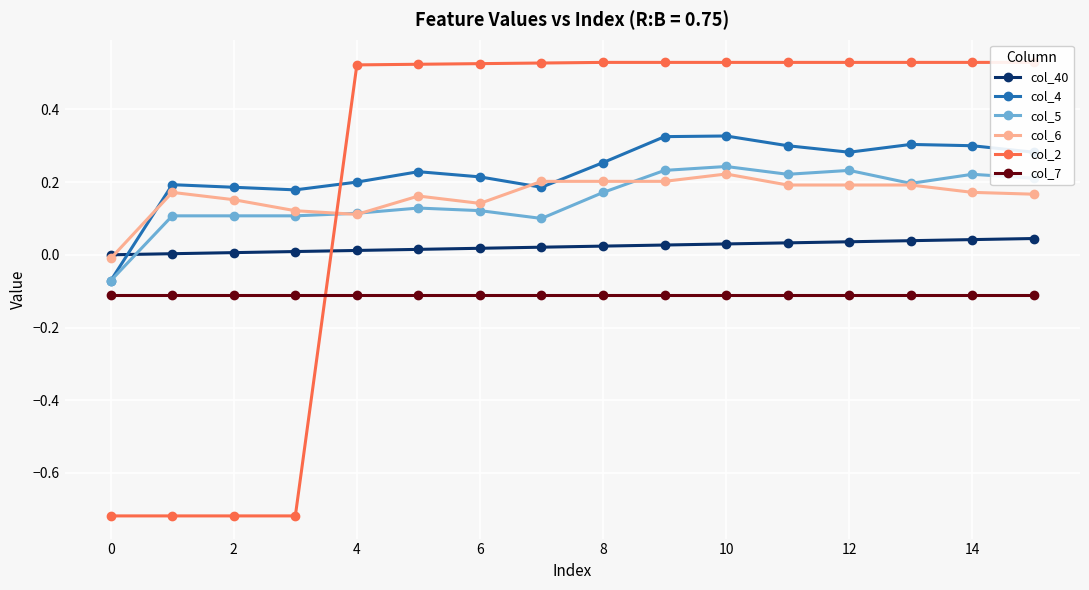

Is it true that col_5 equals 0.1 at 8?

False